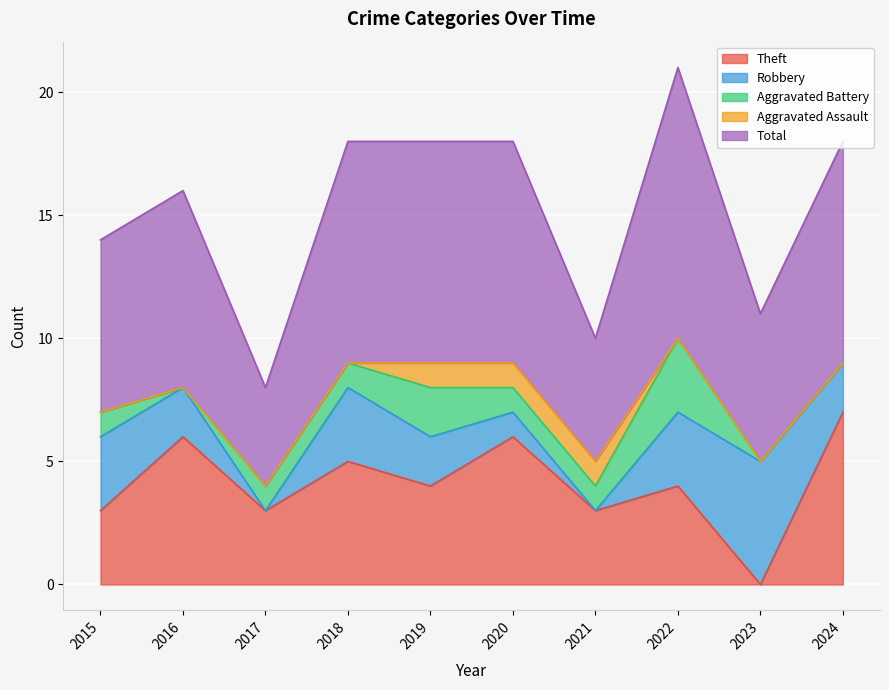

Reading right to left, list all the values displayed in this chart.

Theft: 2024=7	2023=0	2022=4	2021=3	2020=6	2019=4	2018=5	2017=3	2016=6	2015=3
Robbery: 2024=2	2023=5	2022=3	2021=0	2020=1	2019=2	2018=3	2017=0	2016=2	2015=3
Aggravated Battery: 2024=0	2023=0	2022=3	2021=1	2020=1	2019=2	2018=1	2017=1	2016=0	2015=1
Aggravated Assault: 2024=0	2023=0	2022=0	2021=1	2020=1	2019=1	2018=0	2017=0	2016=0	2015=0
Total: 2024=9	2023=6	2022=11	2021=5	2020=9	2019=9	2018=9	2017=4	2016=8	2015=7